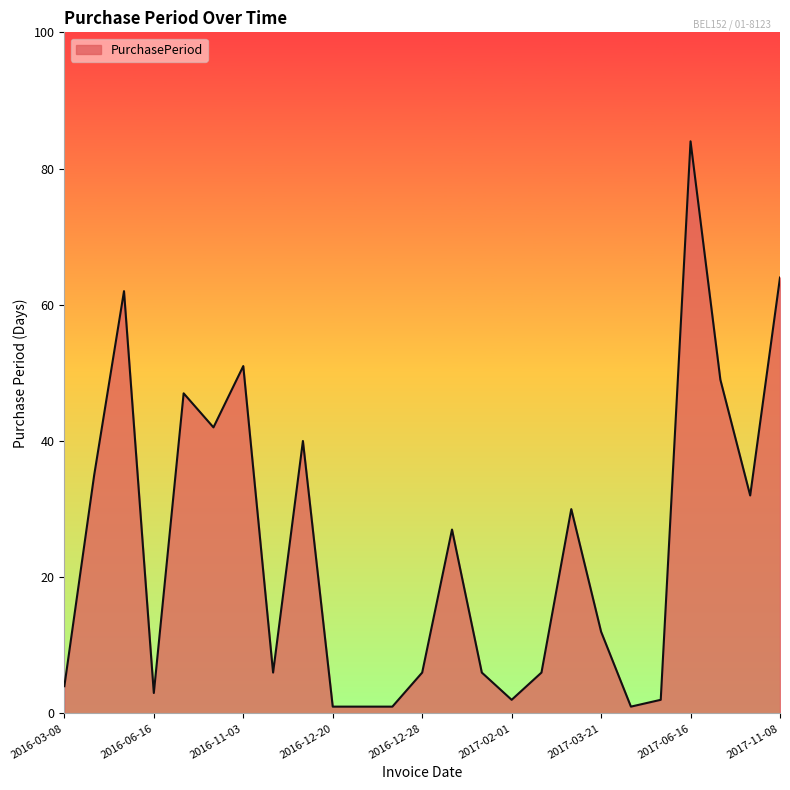

What is the greatest value displayed?

84